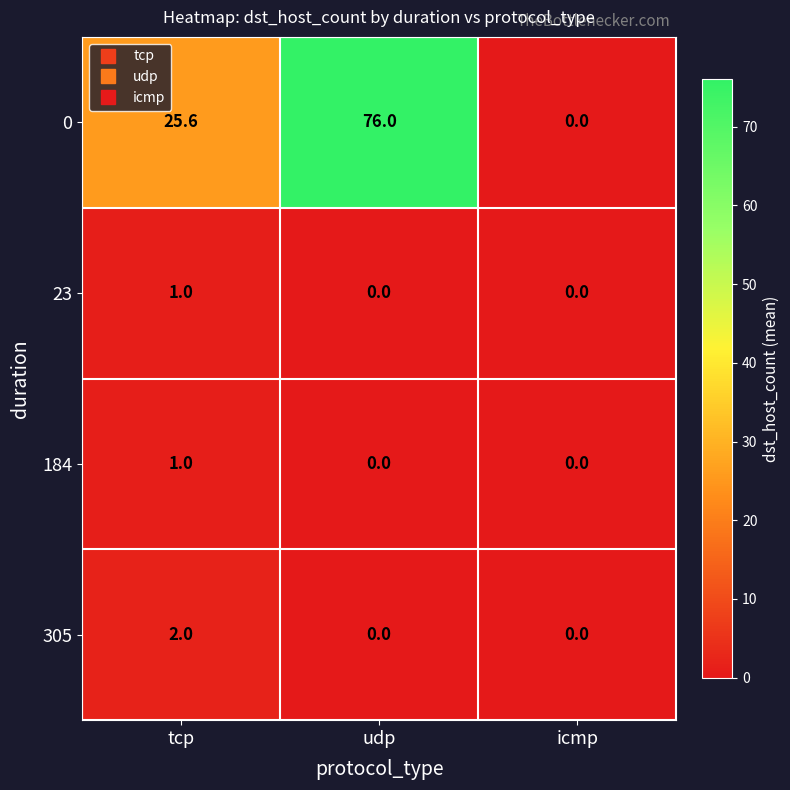

At how many categories does at least one series exceed 1?

2